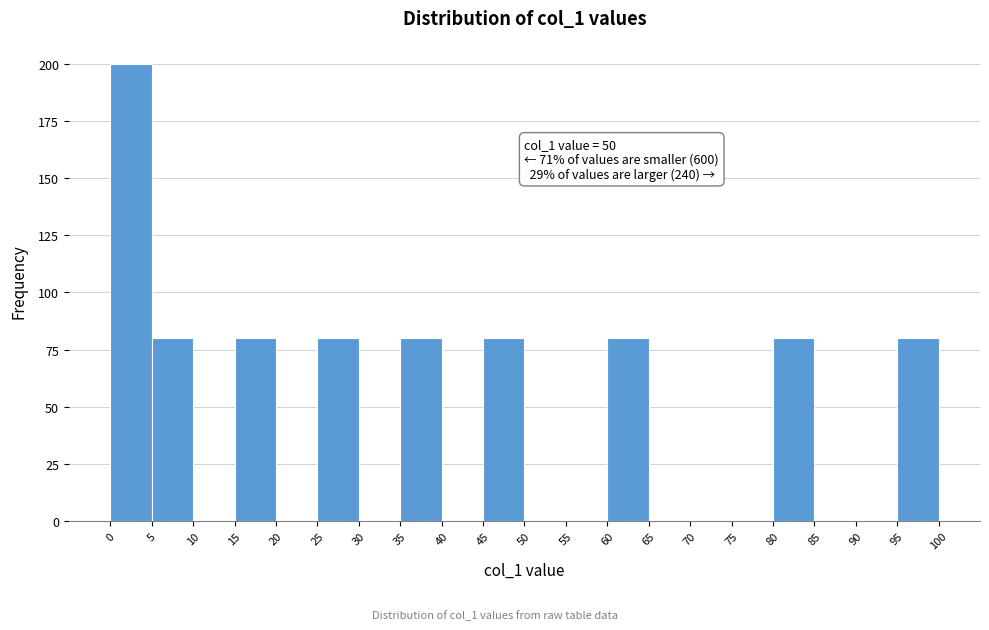

Which range on the x-axis has the tallest bar?

0 to 5